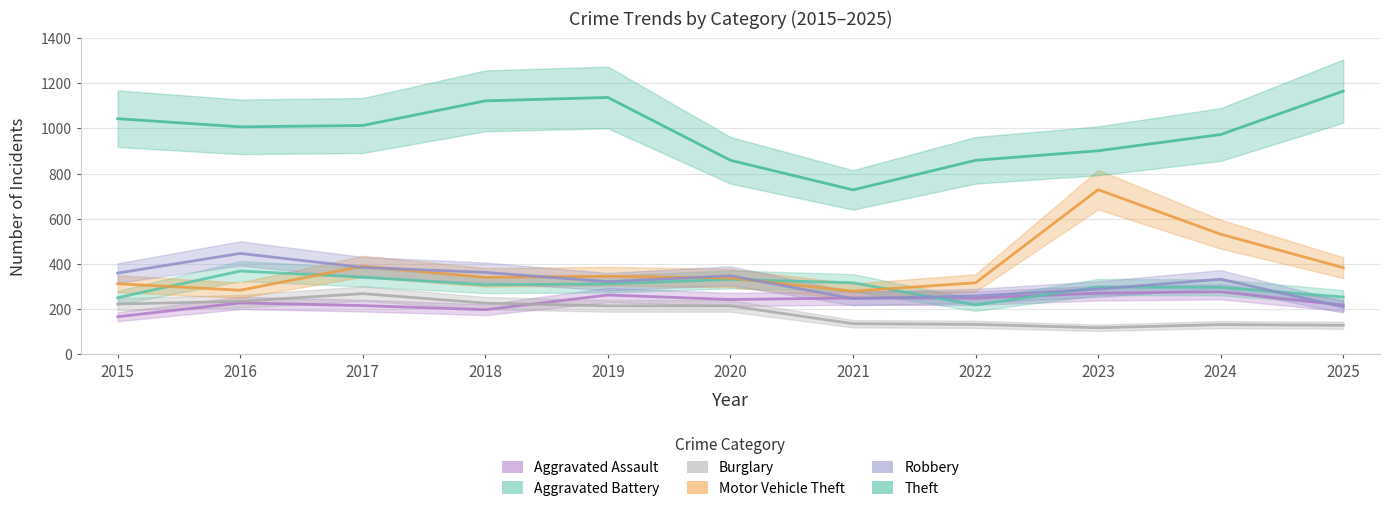

At which category is the sum across all series the highest?

2017